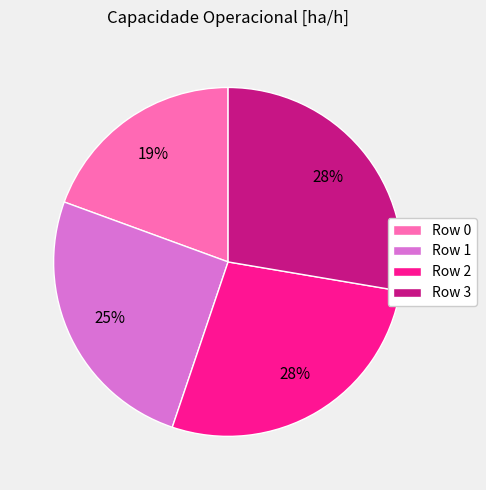

To the nearest percent, what portion does Row 3 represent?

28%